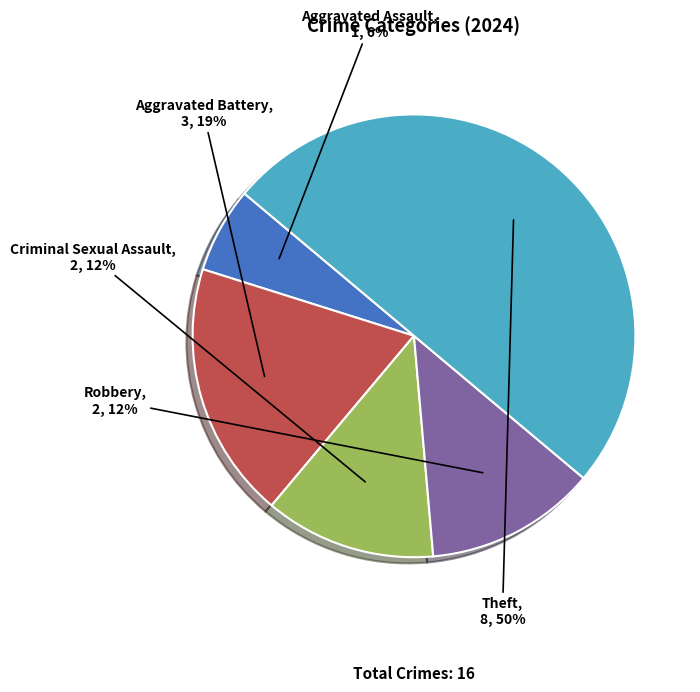

What is the ratio of the value at Criminal Sexual Assault to the value at Aggravated Assault?

2.0